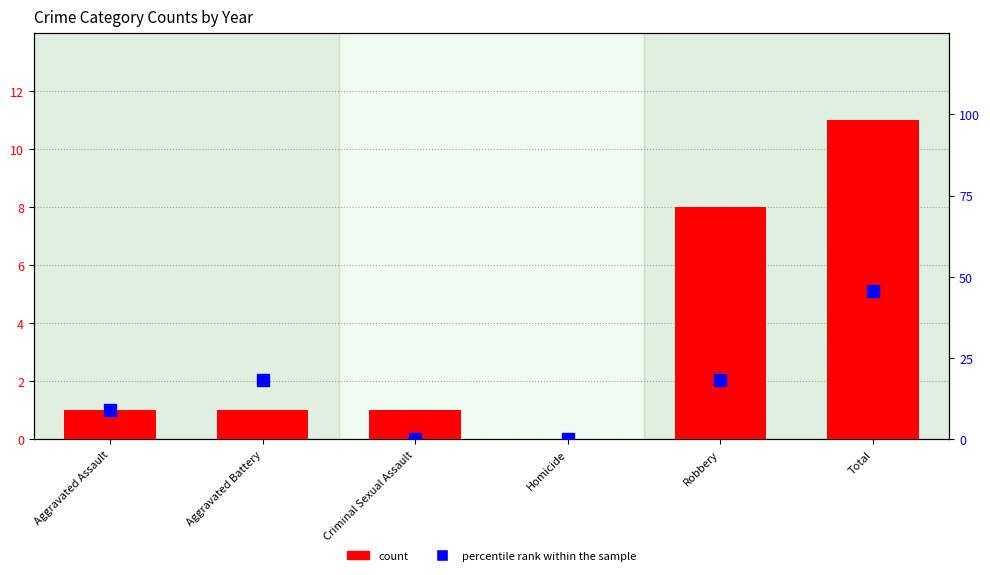

What is the sum of the count values at Aggravated Assault and Aggravated Battery?

2.0